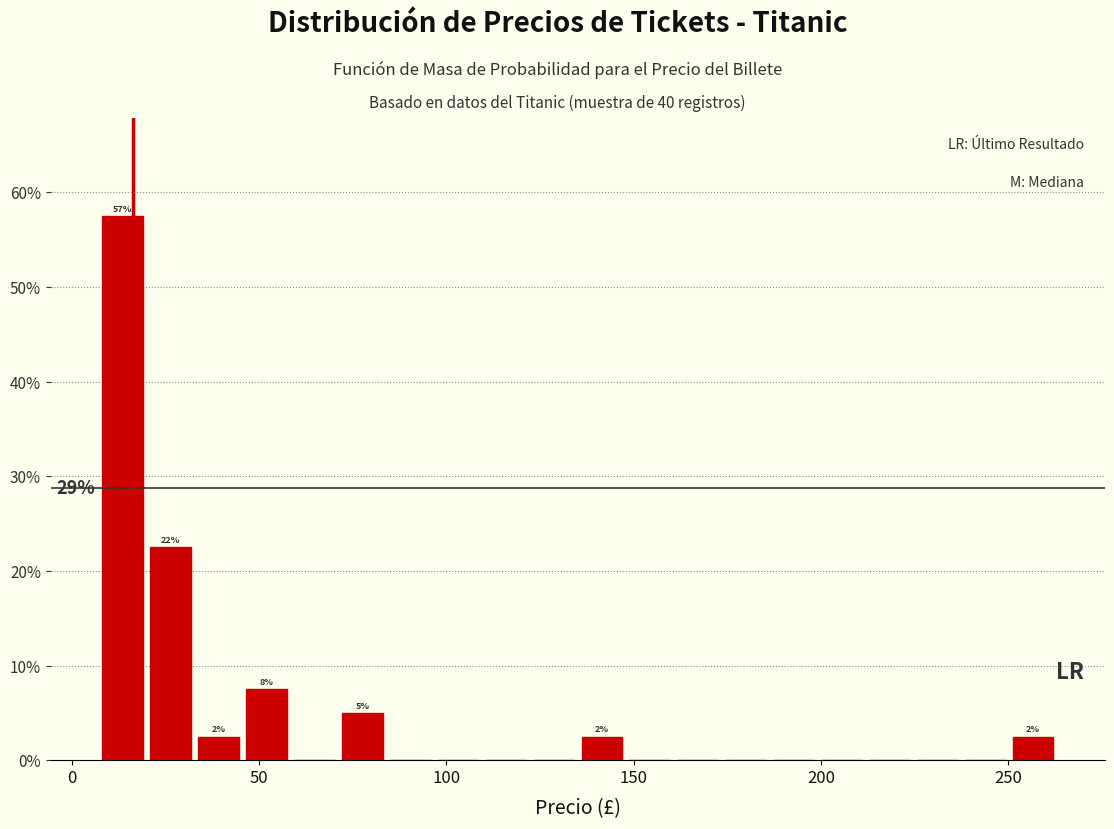

Around what value on the x-axis is the tallest bar? Give the approximate position of its centre, as read against the axis.

15